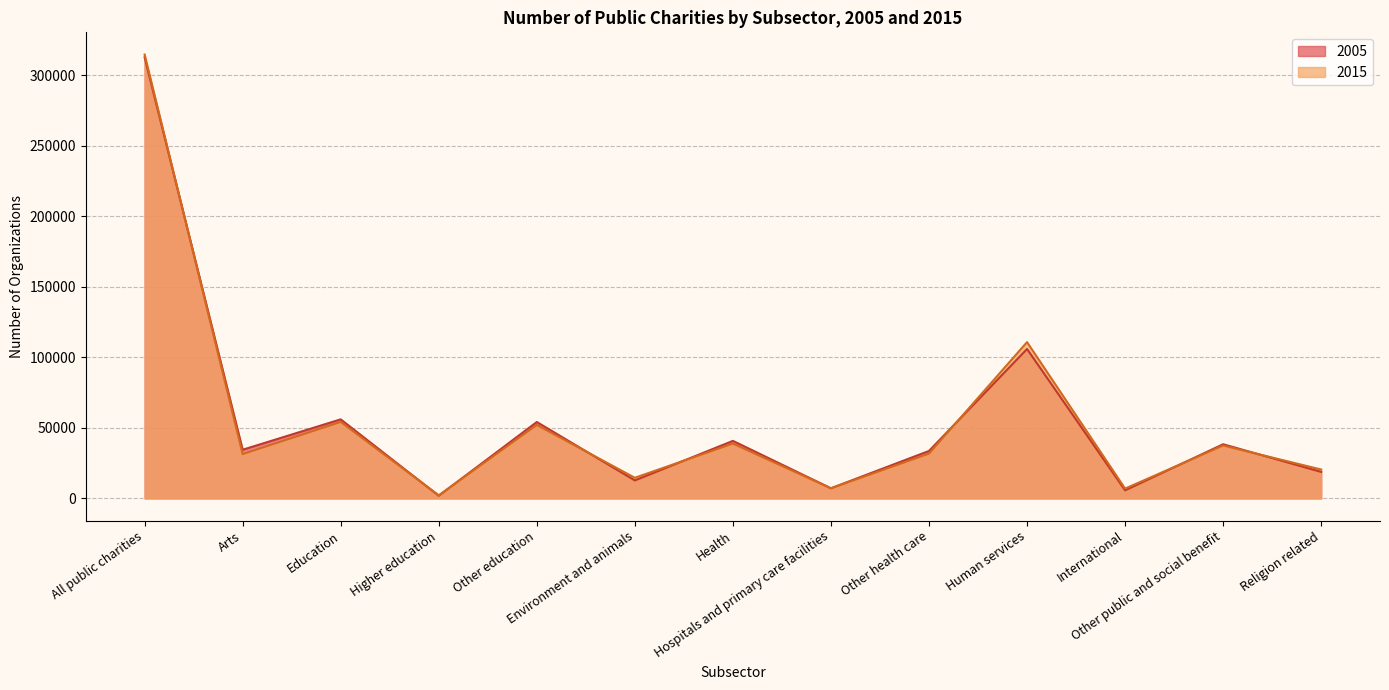

Which series ends up on top after the final intersection of 2015 and 2005?

2015